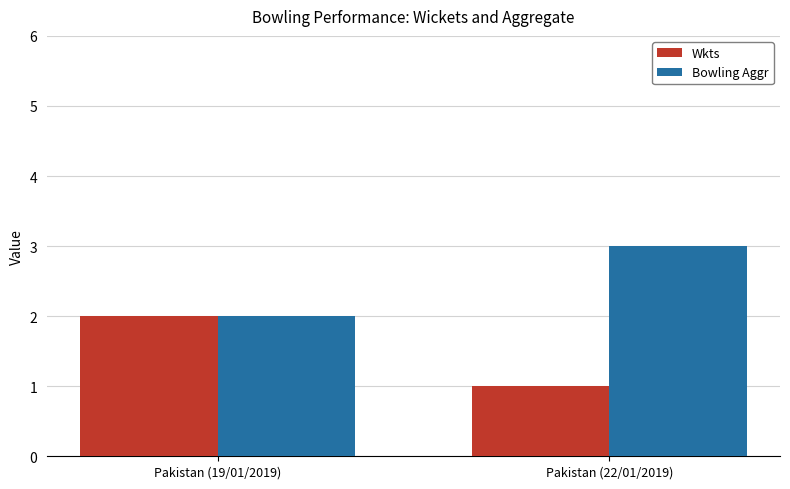

Rank the categories by Wkts value from lowest to highest.

Pakistan (22/01/2019), Pakistan (19/01/2019)